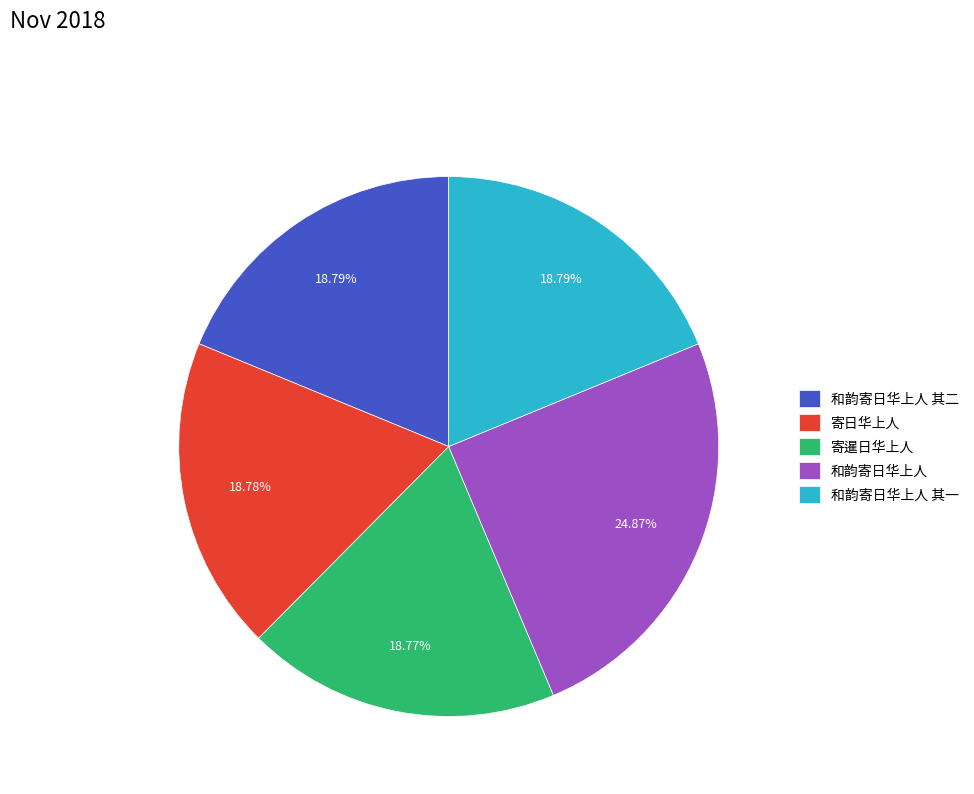

To the nearest percent, what percentage of the pie is 寄暹日华上人?

19%